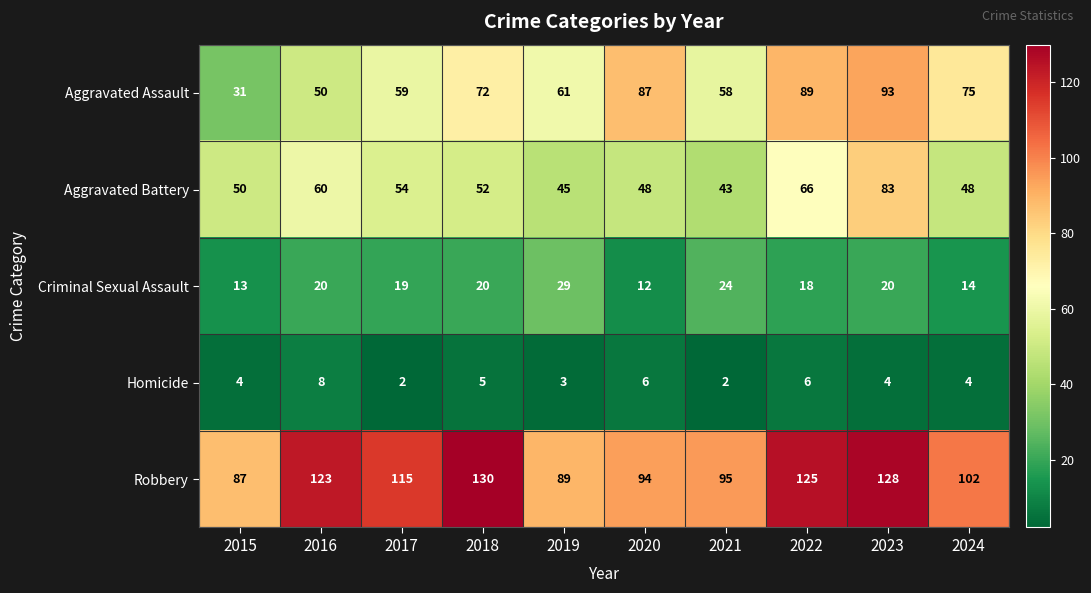

Count the number of categories in the chart.

10